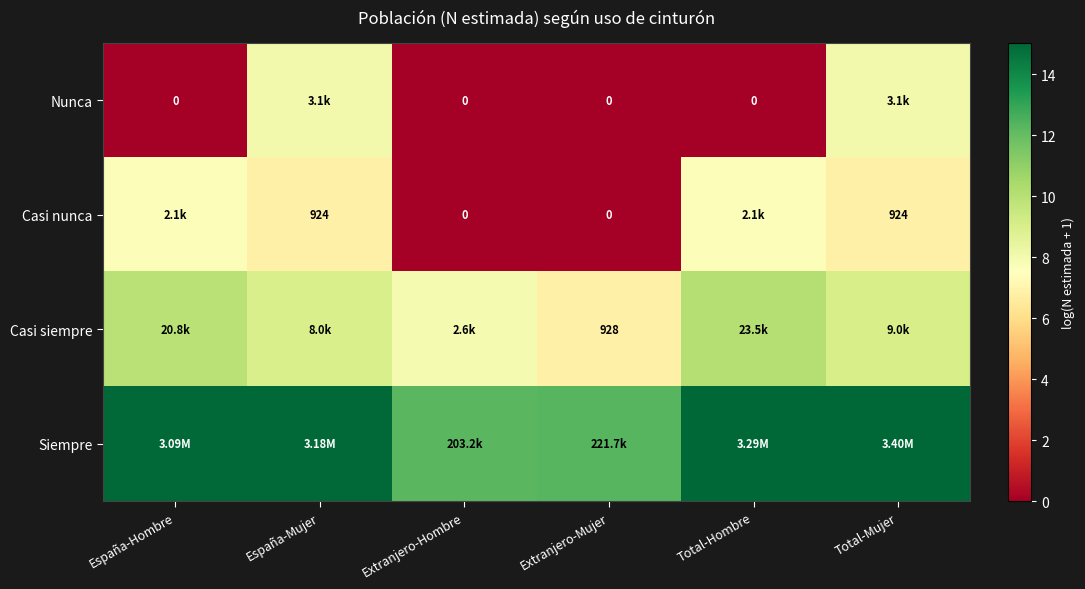

Where is Siempre nearest to the value 13?

Extranjero-Mujer